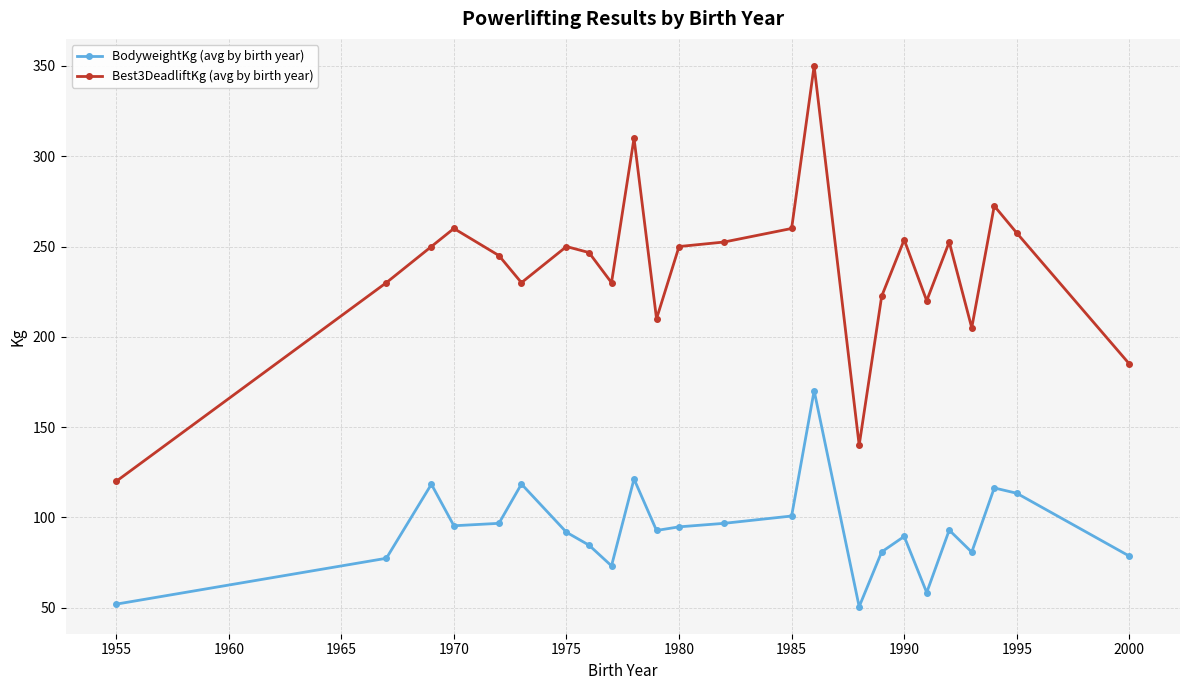

What is the maximum value shown in the chart?

350.0